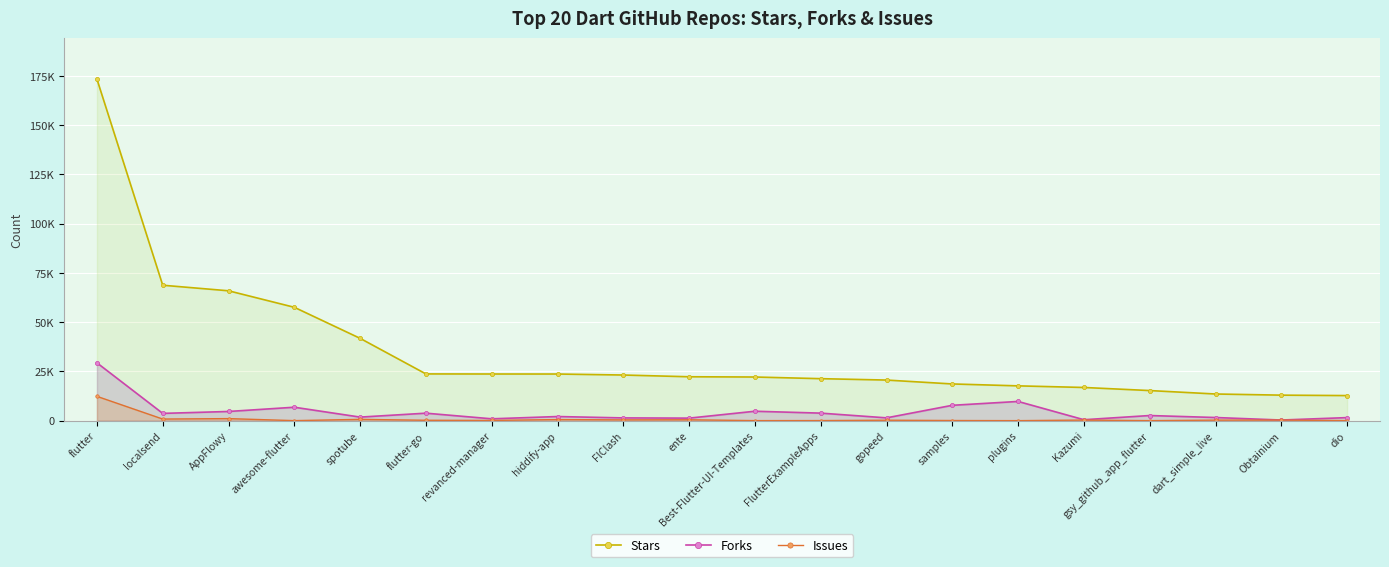

What is the sum of the Forks values at dart_simple_live and ente?

2869